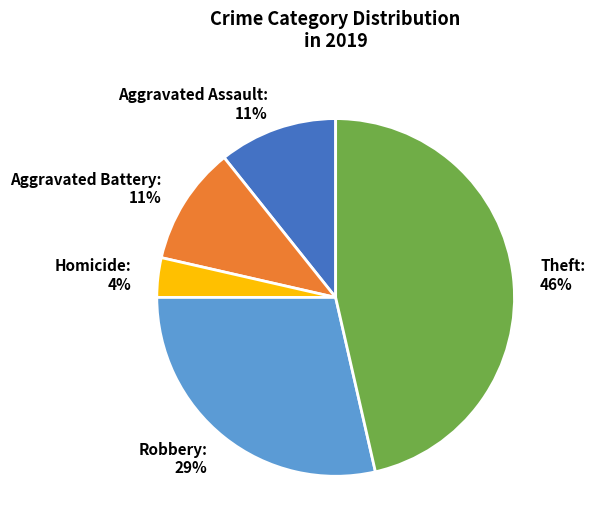

How many segments does this pie chart have?

5